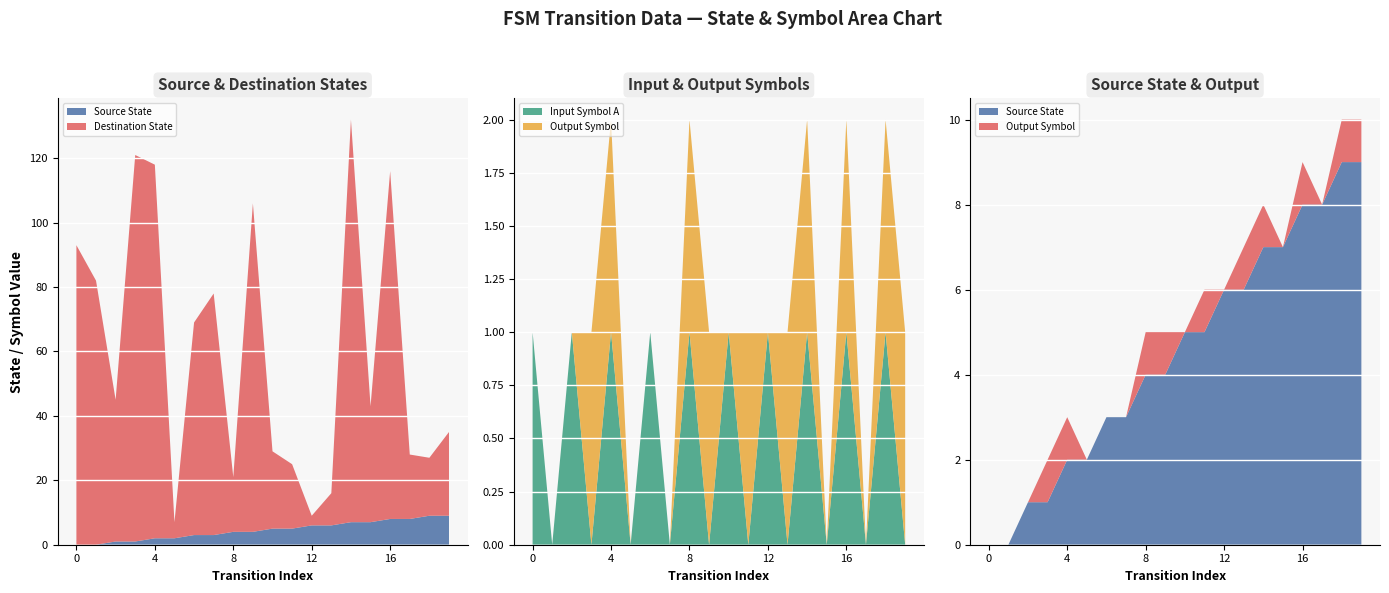

Reading left to right, extract all data points from this chart.

source_state: 0=0	1=0	2=1	3=1	4=2	5=2	6=3	7=3	8=4	9=4	10=5	11=5	12=6	13=6	14=7	15=7	16=8	17=8	18=9	19=9
destination_state: 0=93	1=82	2=44	3=120	4=116	5=5	6=66	7=75	8=17	9=102	10=24	11=20	12=3	13=10	14=125	15=36	16=108	17=20	18=18	19=26
input_symbol_a: 0=1	1=0	2=1	3=0	4=1	5=0	6=1	7=0	8=1	9=0	10=1	11=0	12=1	13=0	14=1	15=0	16=1	17=0	18=1	19=0
output_symbol: 0=0	1=0	2=0	3=1	4=1	5=0	6=0	7=0	8=1	9=1	10=0	11=1	12=0	13=1	14=1	15=0	16=1	17=0	18=1	19=1